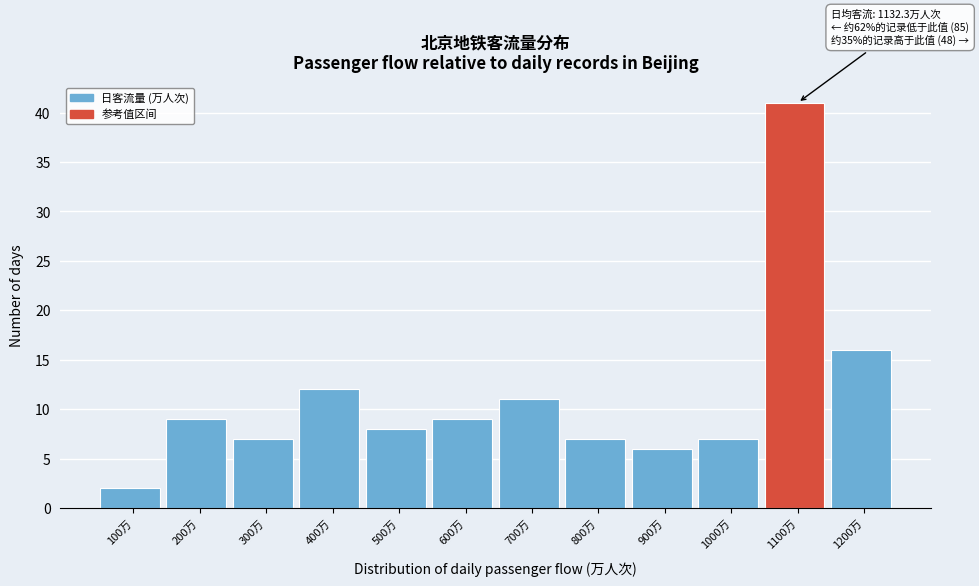

Reading left to right, extract all data points from this chart.

2	9	7	12	8	9	11	7	6	7	41	16